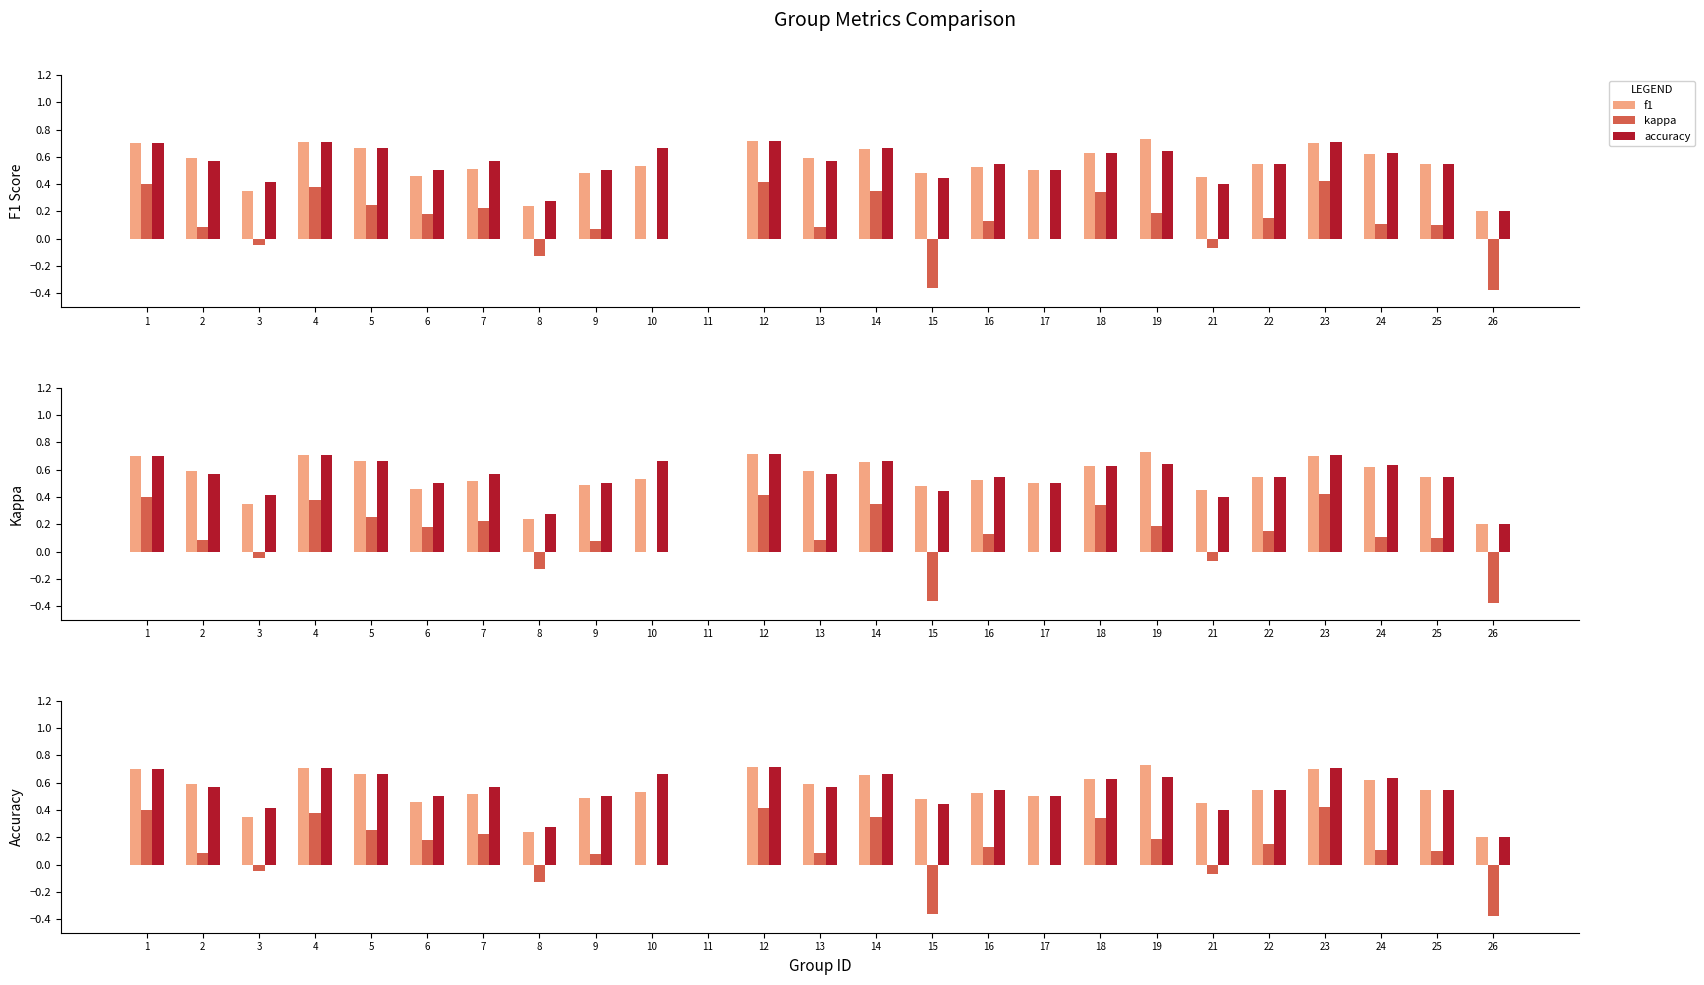

What is the sum of all f1 values?

13.1